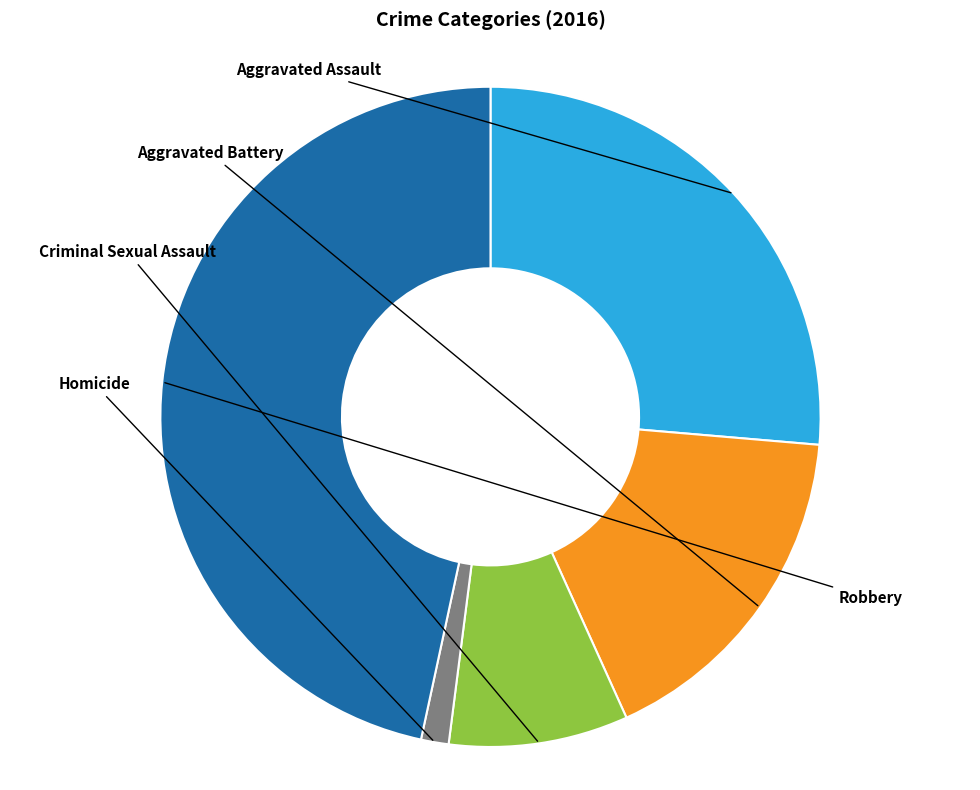

How much of the chart is everything except Robbery?

53.4%